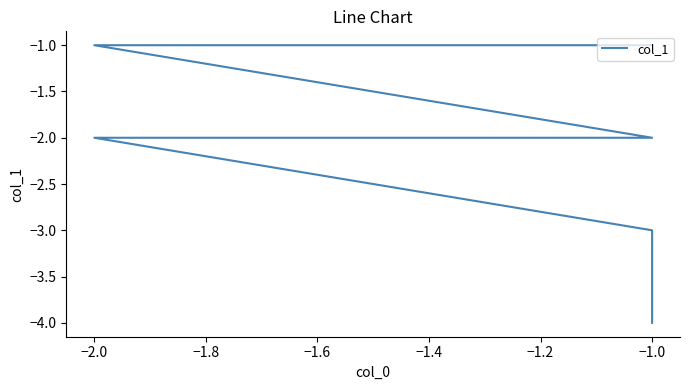

What is the value of the 5th point from the left?

-1